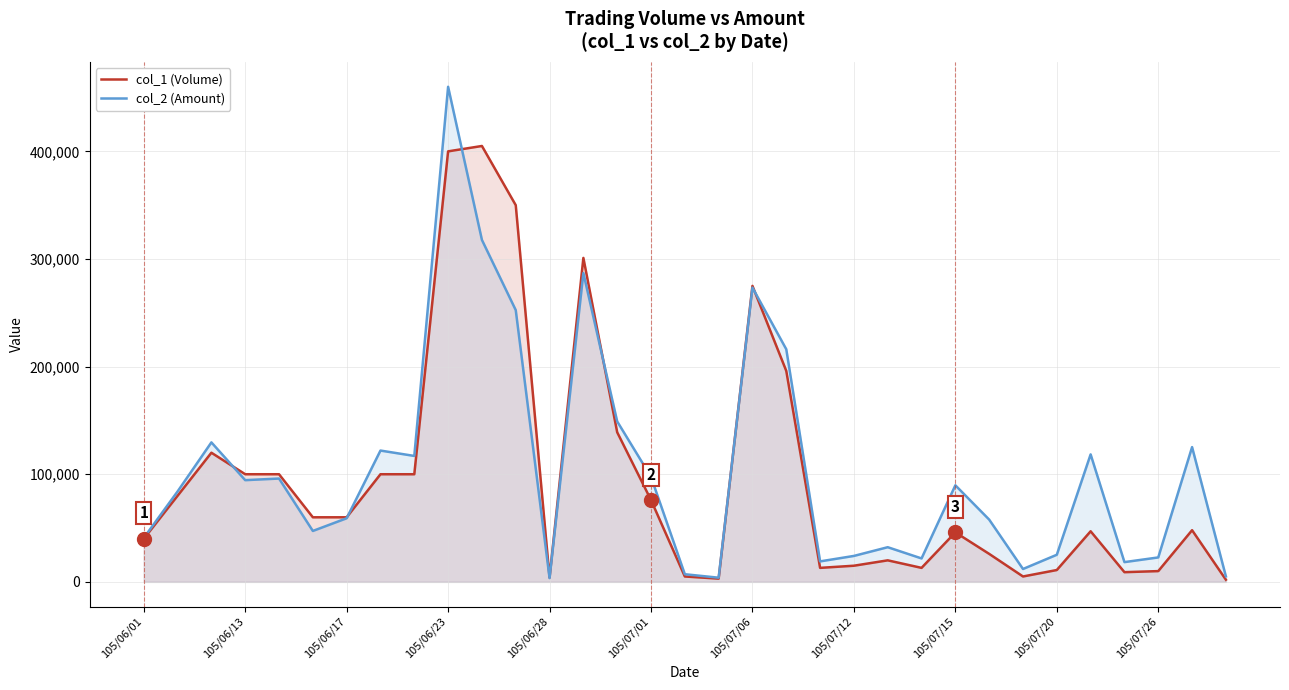

Which series changed the most between 26 and 29?

col_2 (Amount)